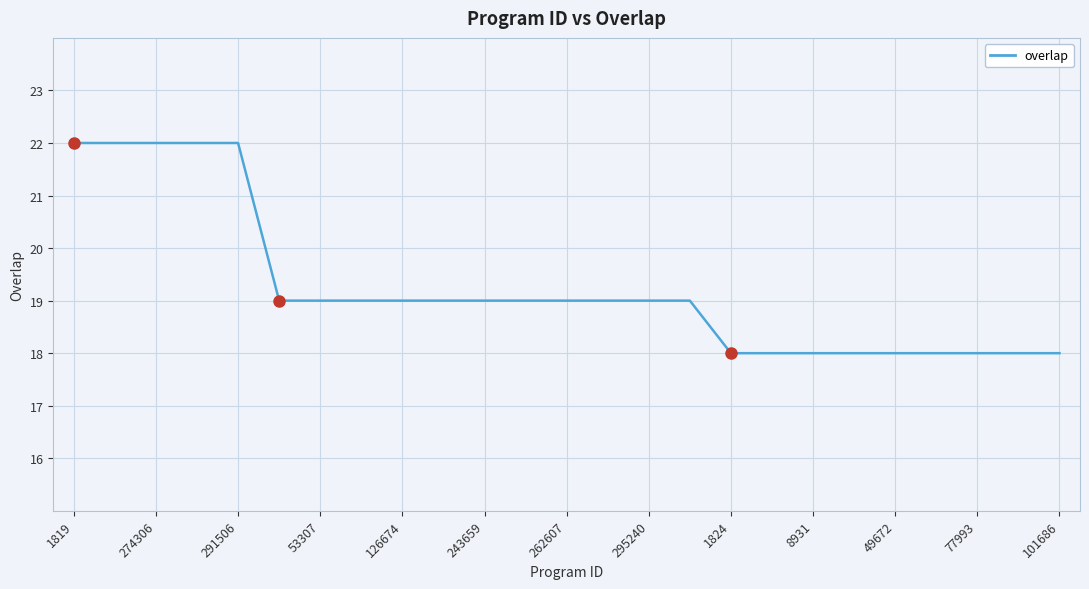

What is the greatest value displayed?

22